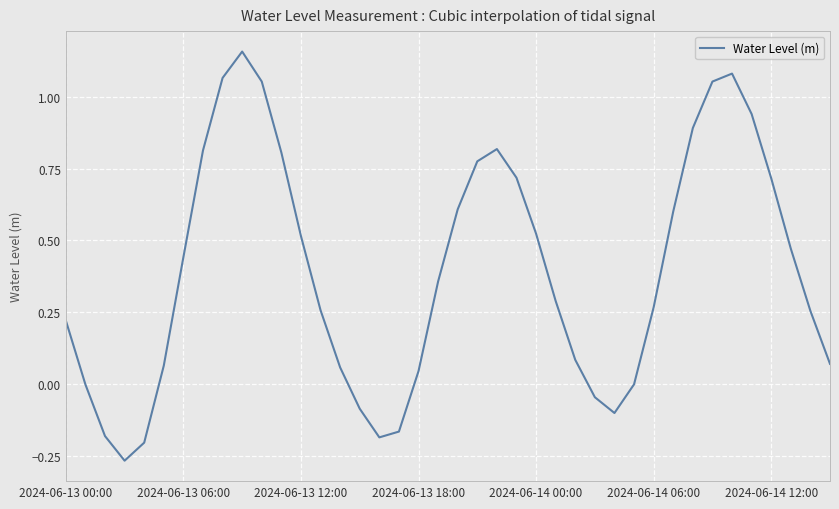

What is the difference between the maximum and minimum values?

1.4